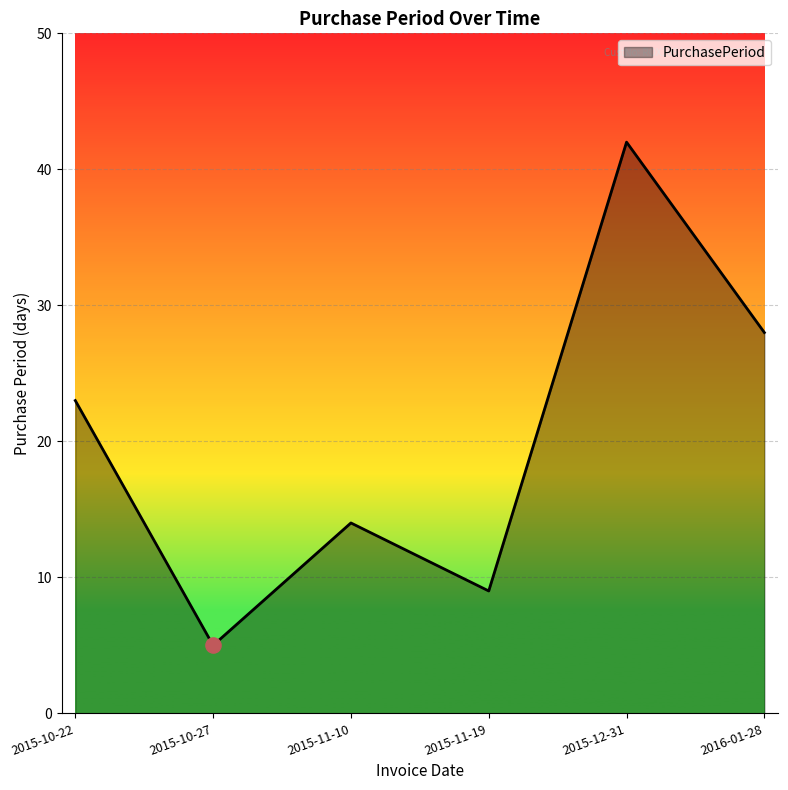

Between 2015-11-10 and 2016-01-28, which is larger?

2016-01-28